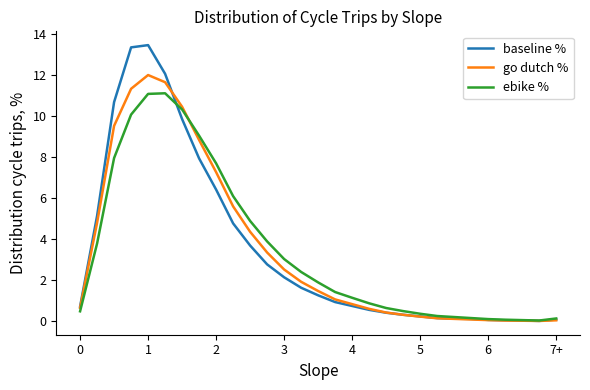

Which series has the largest range (max minus min)?

baseline %